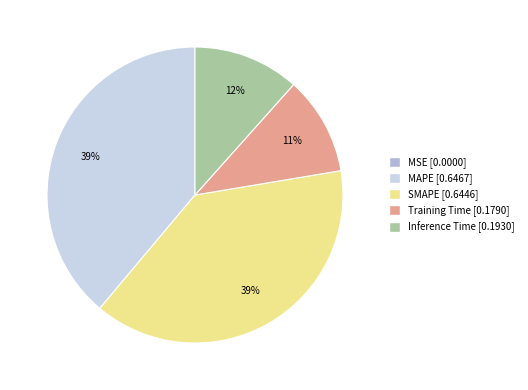

Is it true that Training Time is 11% of the pie?

True